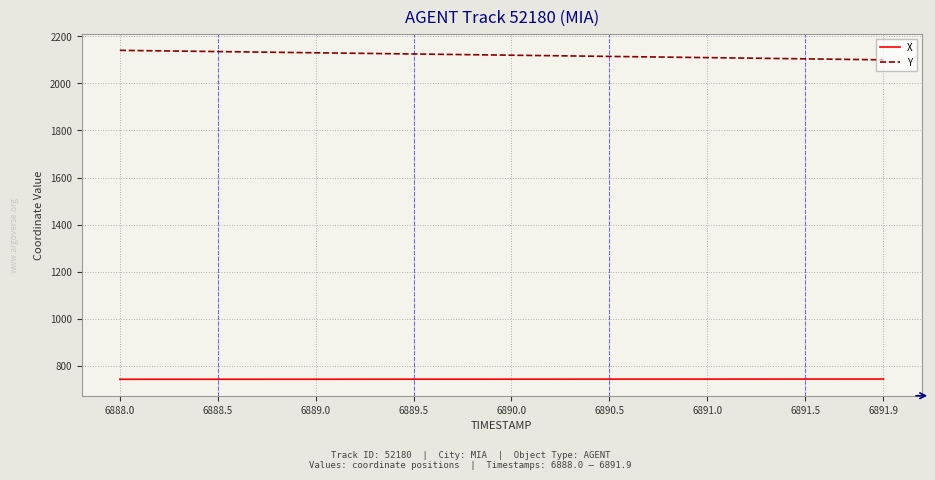

What is the average value of the Y series?

2120.3